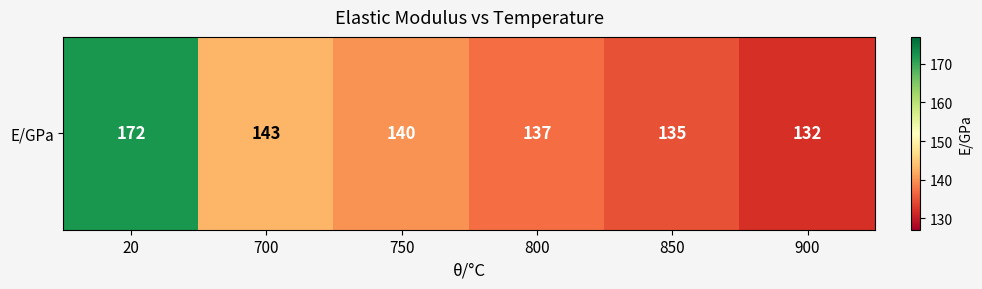

Approximately how many times larger is the value at 700 compared to 900?

1.1